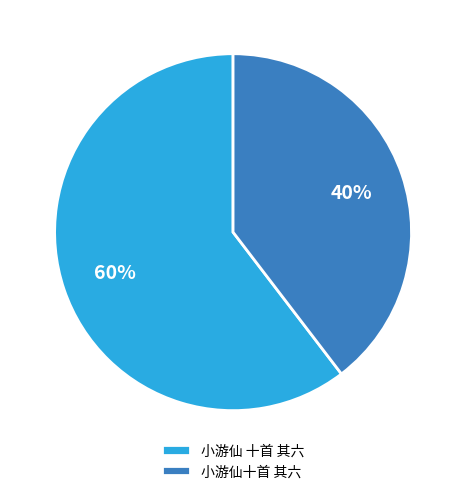

Between 小游仙 十首 其六 and 小游仙十首 其六, which is larger?

小游仙 十首 其六